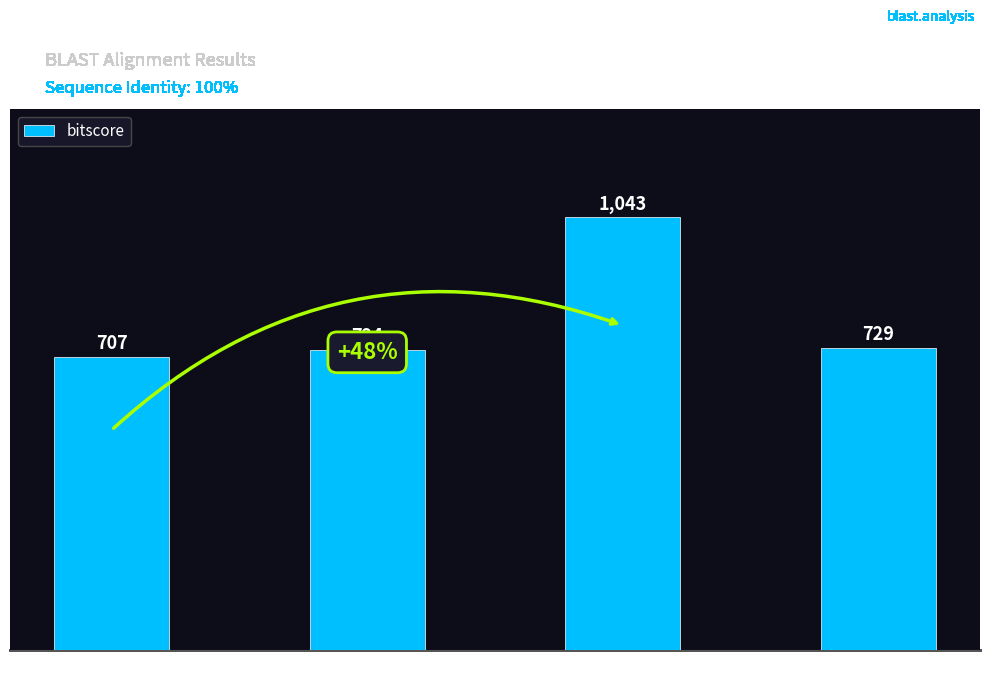

Which has a higher value, Q196W5 or Q6GZN0?

Q6GZN0